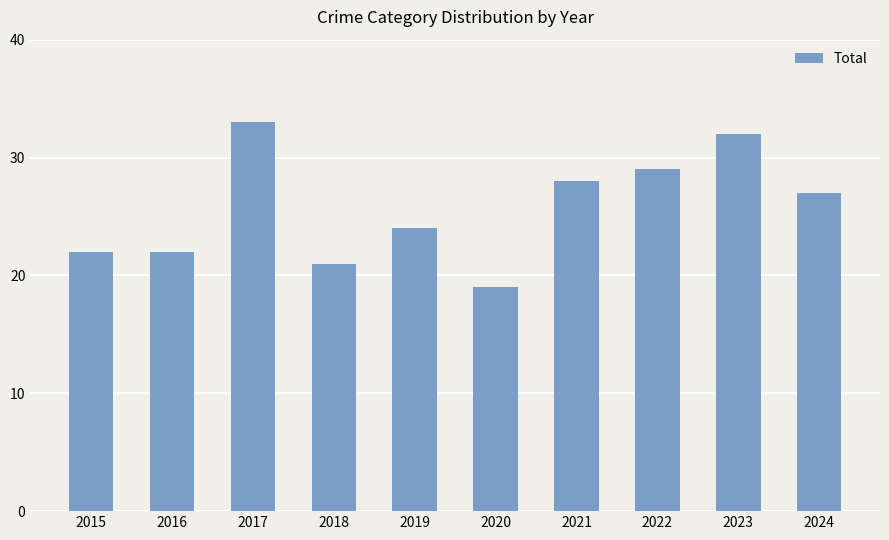

Is it true that the value at 2015 is 14?

False